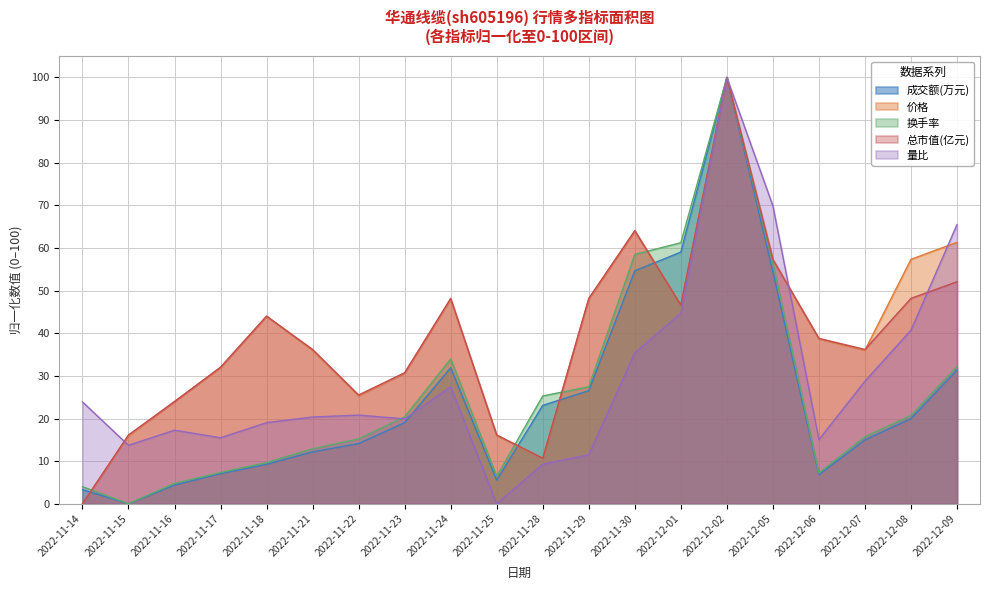

Rank the categories by 总市值(亿元) value from highest to lowest.

2022-12-02, 2022-11-30, 2022-12-05, 2022-12-09, 2022-11-24, 2022-11-29, 2022-12-08, 2022-12-01, 2022-11-18, 2022-12-06, 2022-11-21, 2022-12-07, 2022-11-17, 2022-11-23, 2022-11-22, 2022-11-16, 2022-11-15, 2022-11-25, 2022-11-28, 2022-11-14